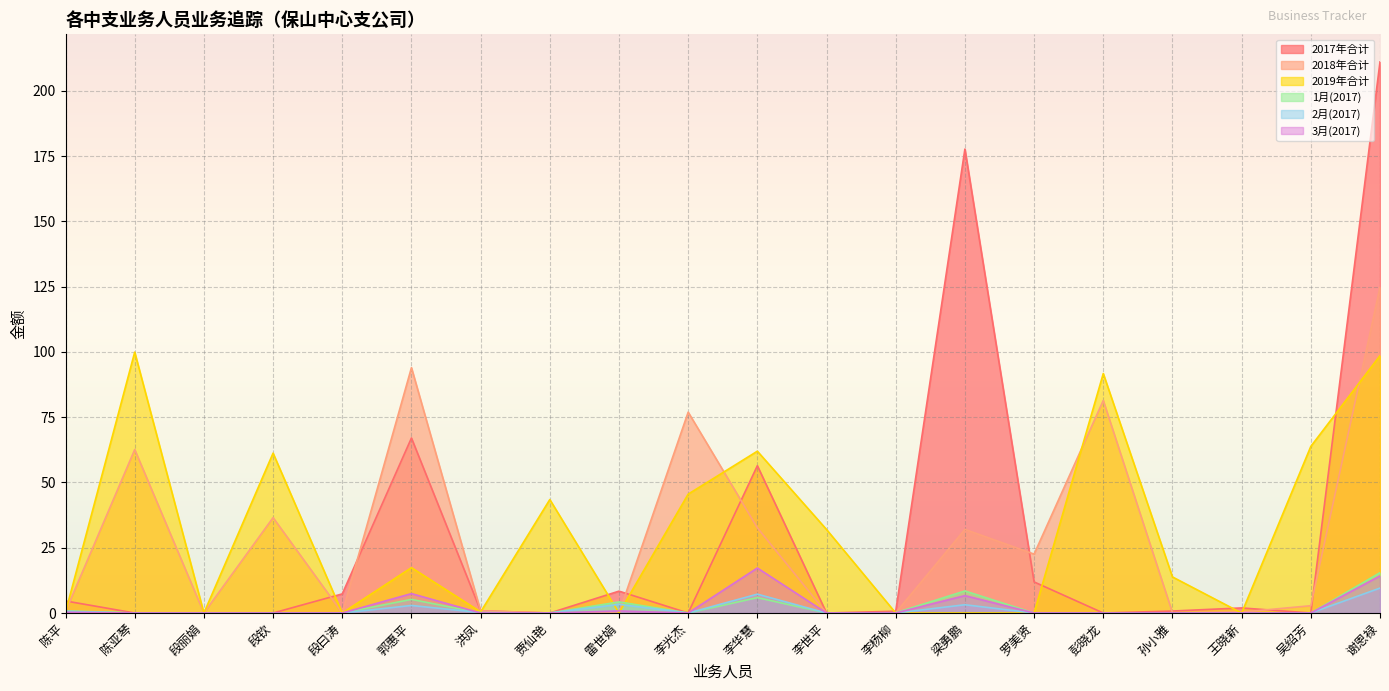

The 2019年合计 series shows 48.9 at 李世平. True or false?

False